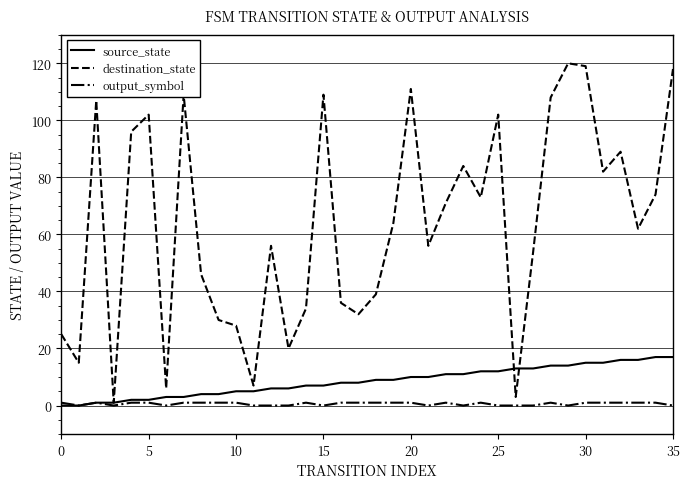

List the series in order of their peak value, lowest first.

output_symbol, source_state, destination_state